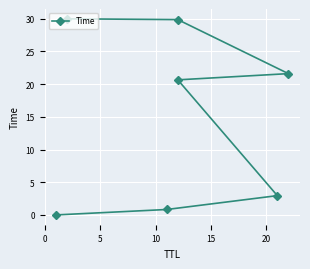

What is the sum of all values?

105.9